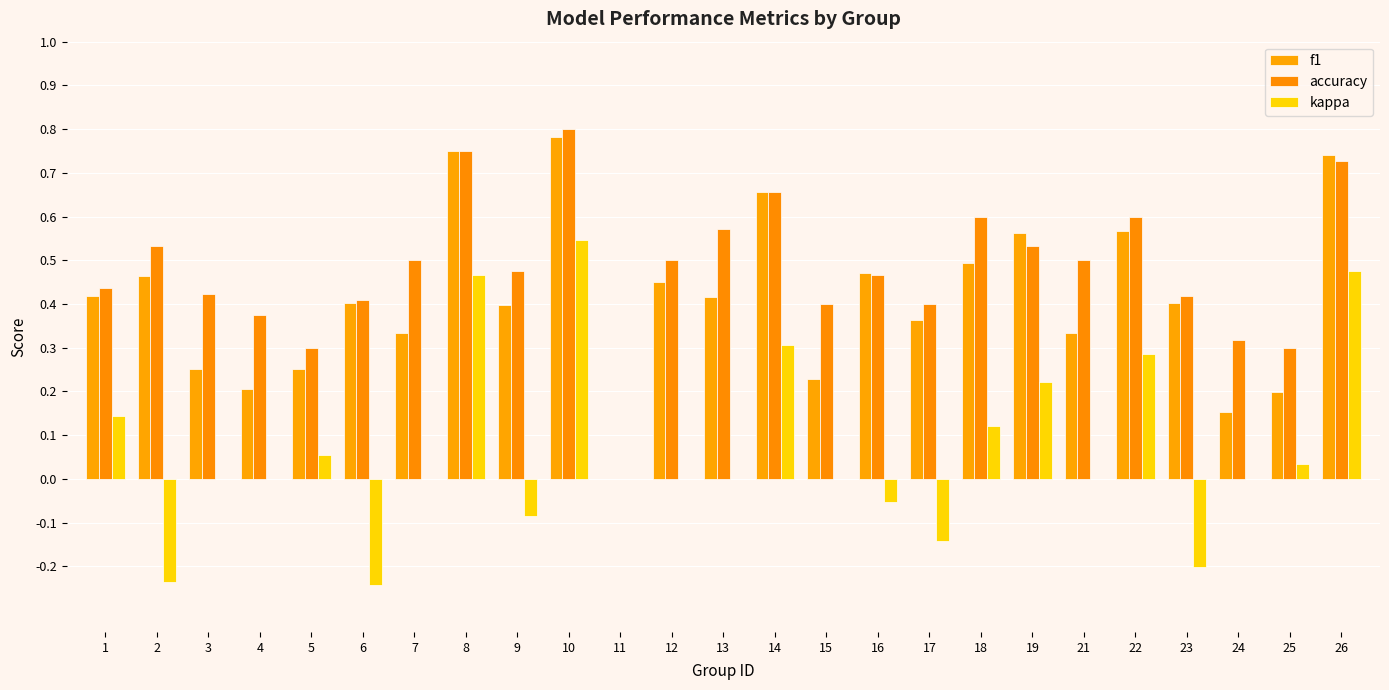

Count the number of data series in this chart.

3